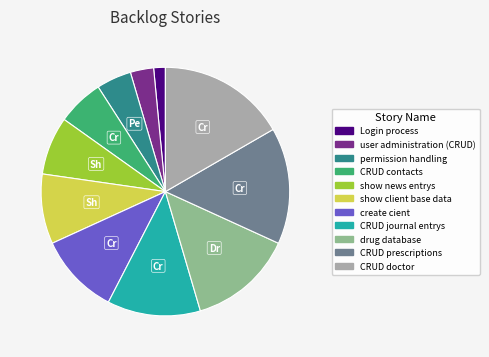

The create cient slice represents 18% of the pie. True or false?

False